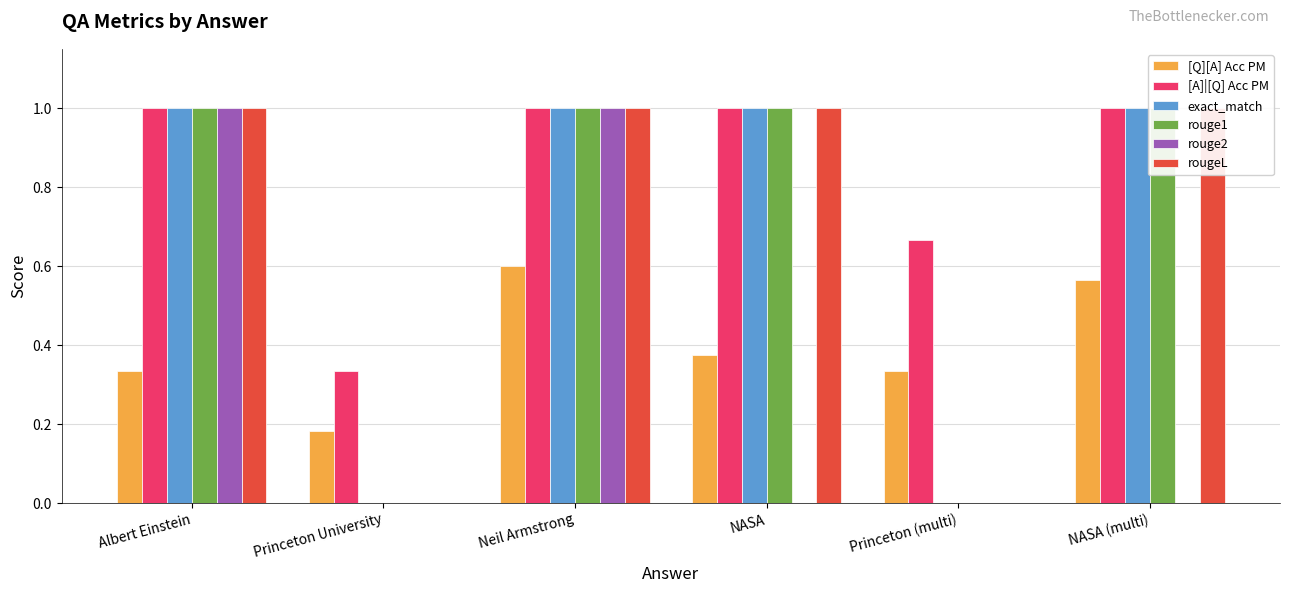

At which label is rouge2 closest to 0?

Princeton University